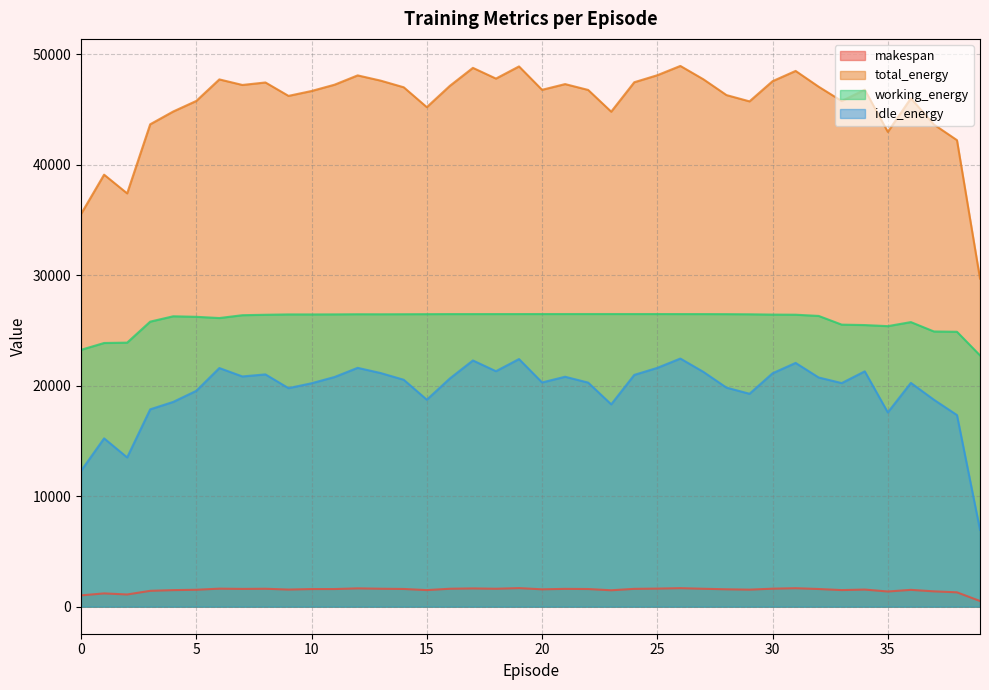

True or false: working_energy and total_energy intersect in this chart.

False